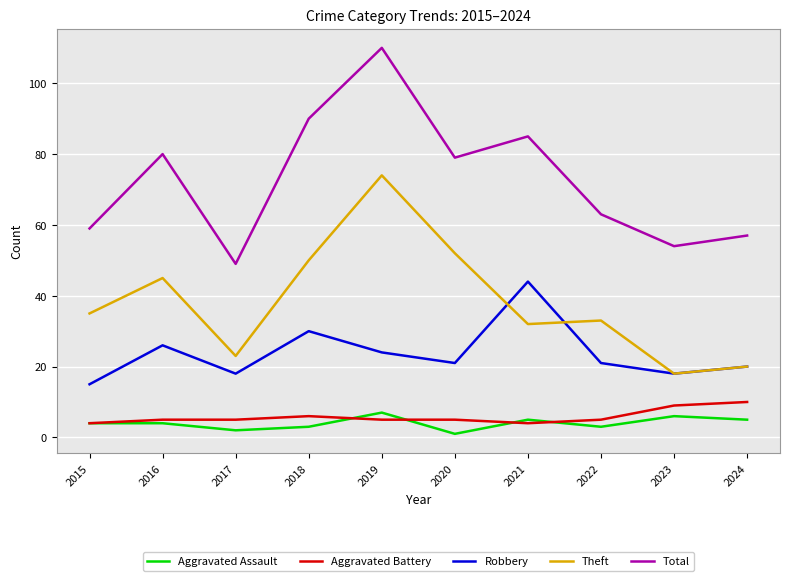

At which label is Theft closest to 46?

2016